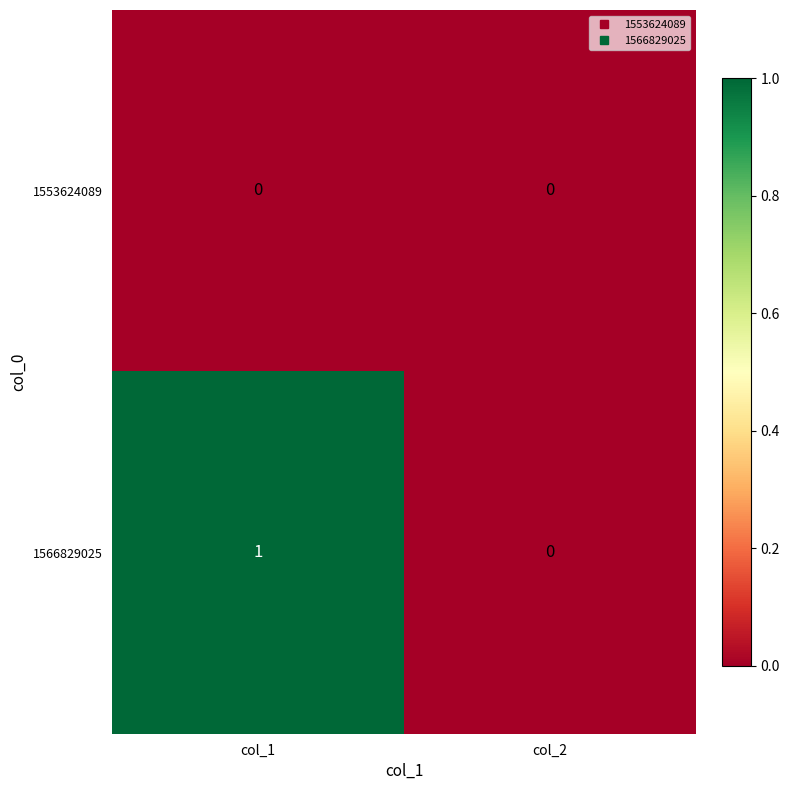

How many data points does each series have?

2